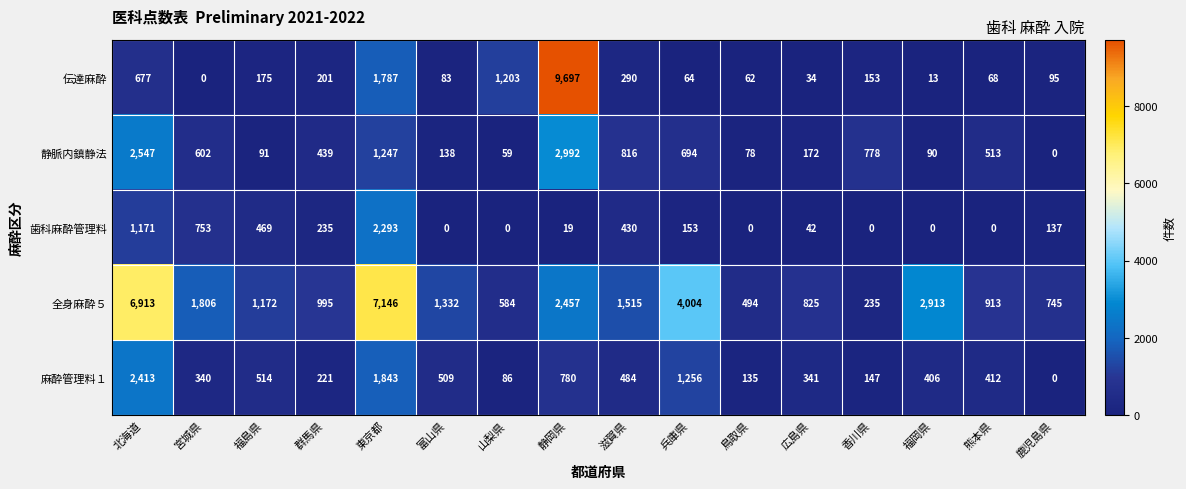

How many distinct data groups are displayed?

5